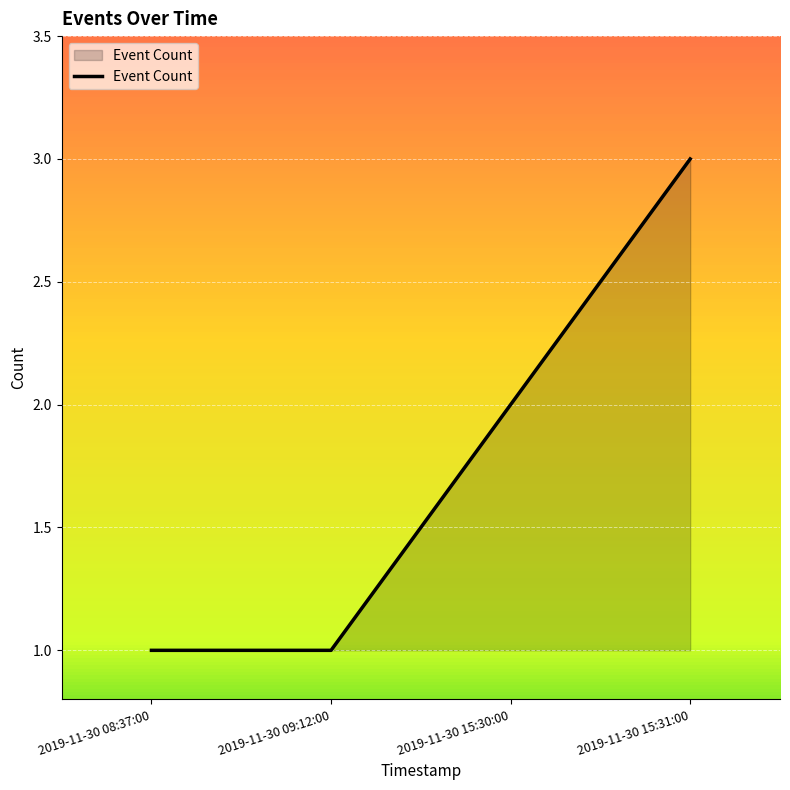

Reading left to right, transcribe all the data shown in this chart.

1	1	2	3